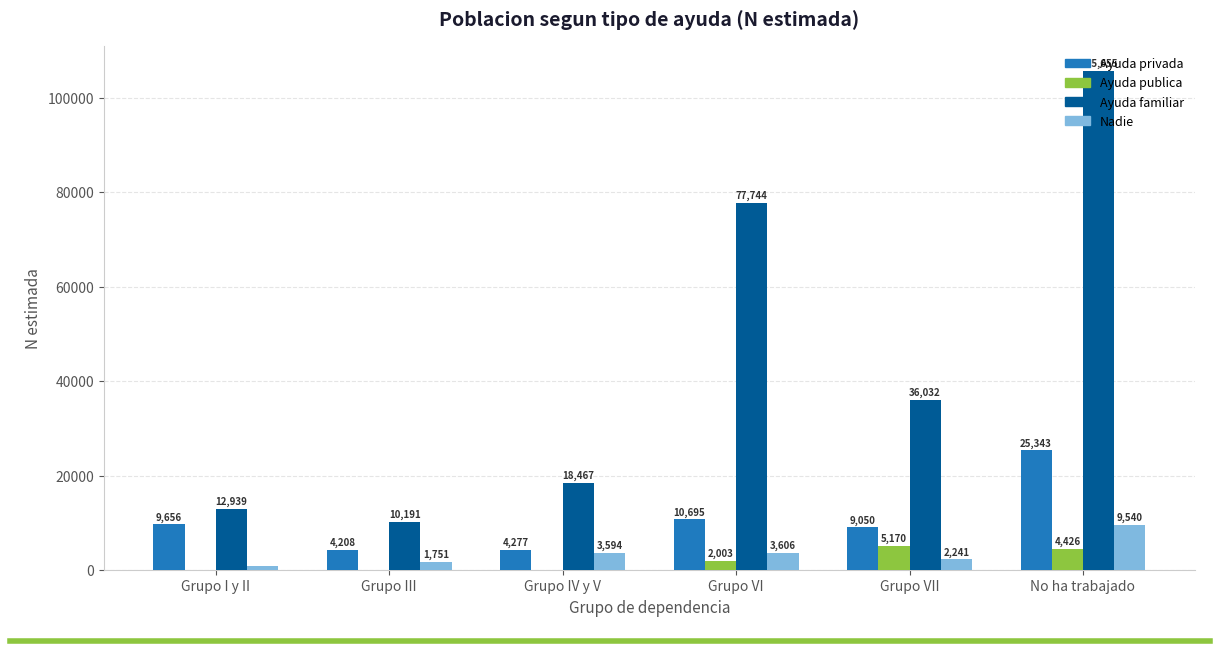

What are all the series names shown in the legend?

Ayuda privada, Ayuda publica, Ayuda familiar, Nadie